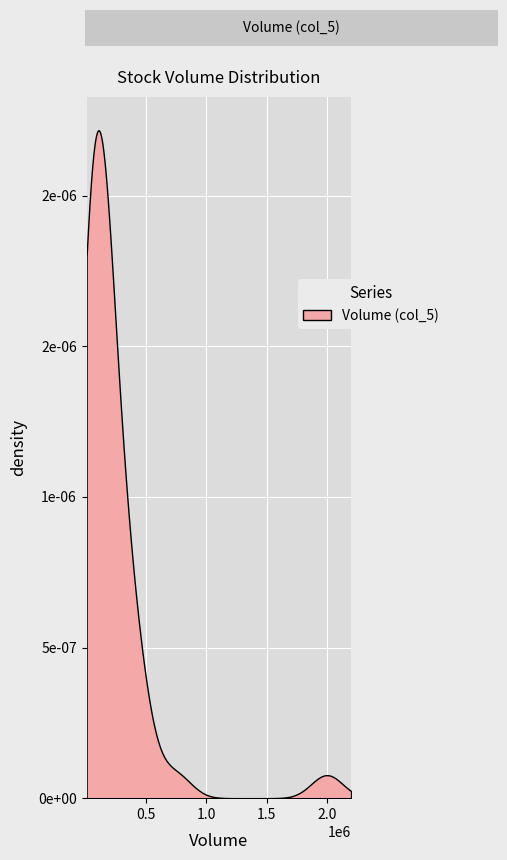

Reading left to right, transcribe all the data shown in this chart.

1995000	746440	315500	351440	207000	390678	255280	289894	226088	365000	245321	143200	125000	155000	175432	454808	458200	116000	115000	135000	100000	85200	42000	91000	45000	28000	41200	101000	55000	94010	93000	86000	89100	50000	68050	116000	105188	22000	15000	33000